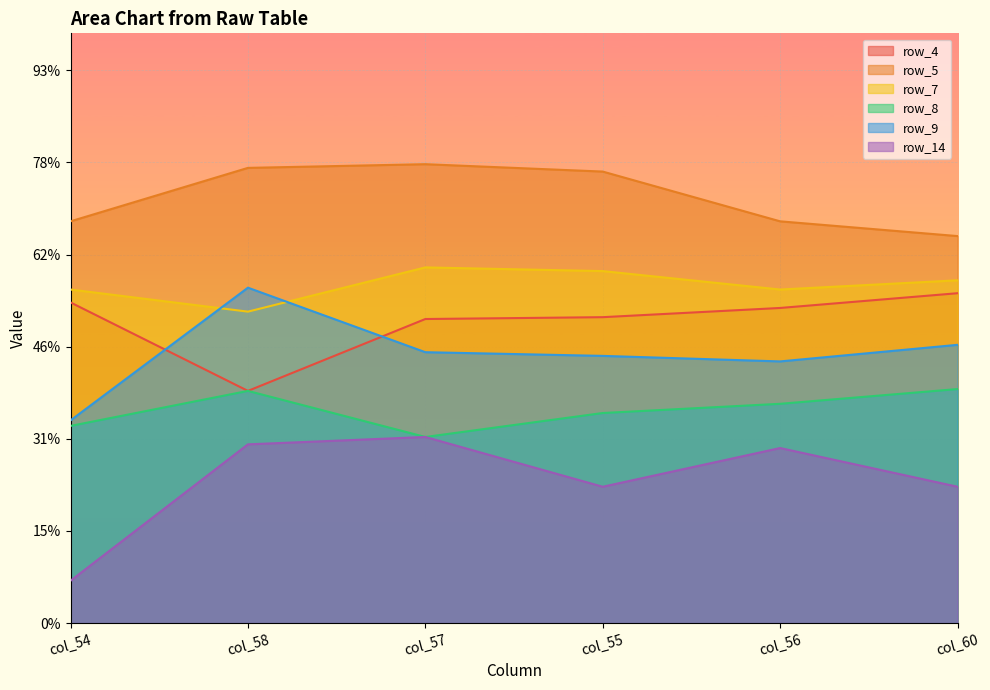

List the labels in order of row_5 value, smallest first.

col_60, col_54, col_56, col_55, col_58, col_57